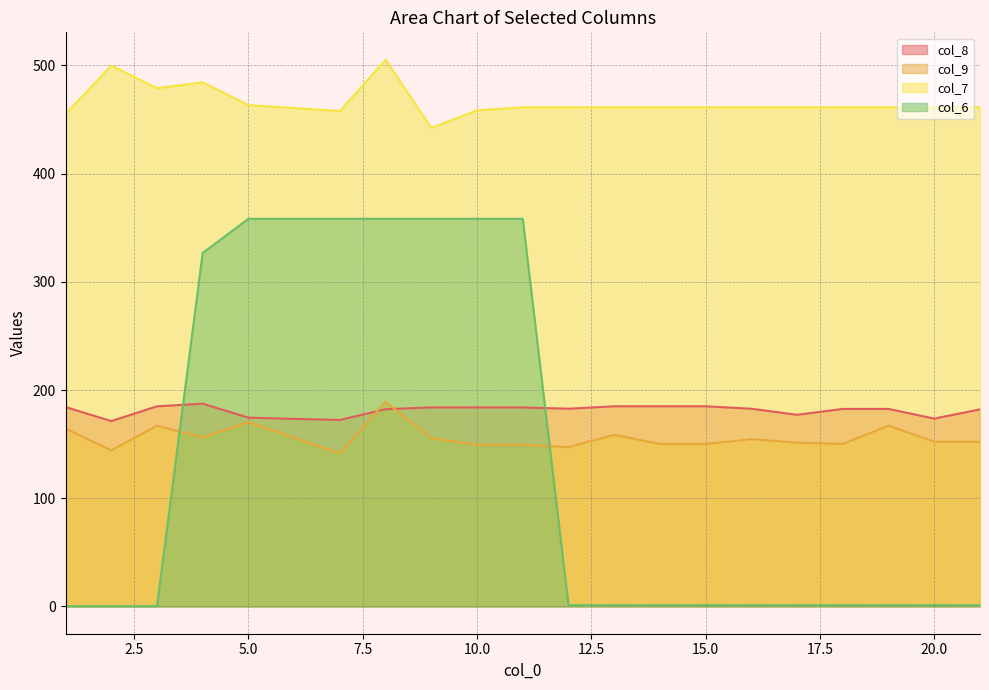

Is it true that col_9 equals 104.1 at 18?

False